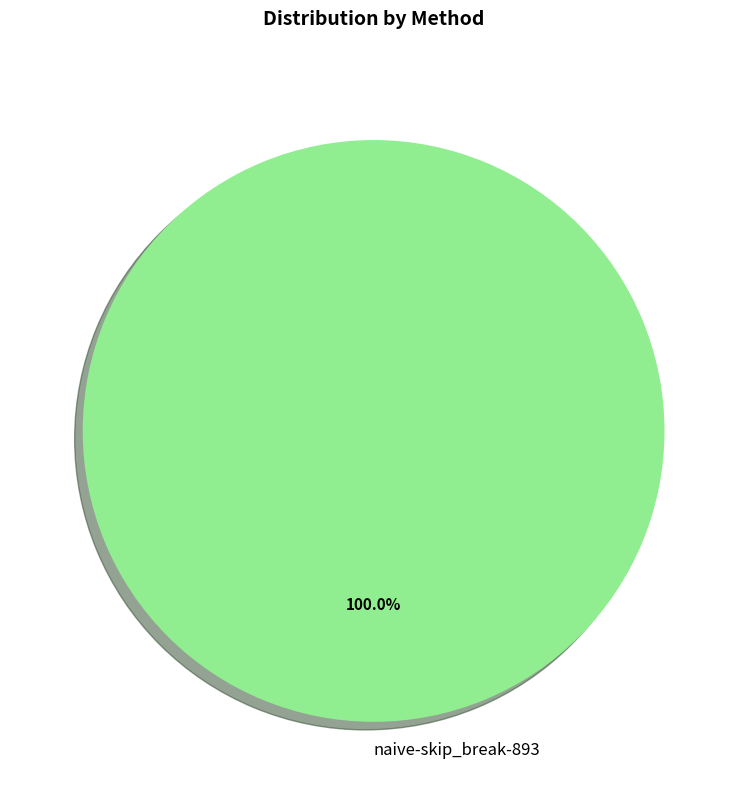

Count the number of slices in the pie.

1